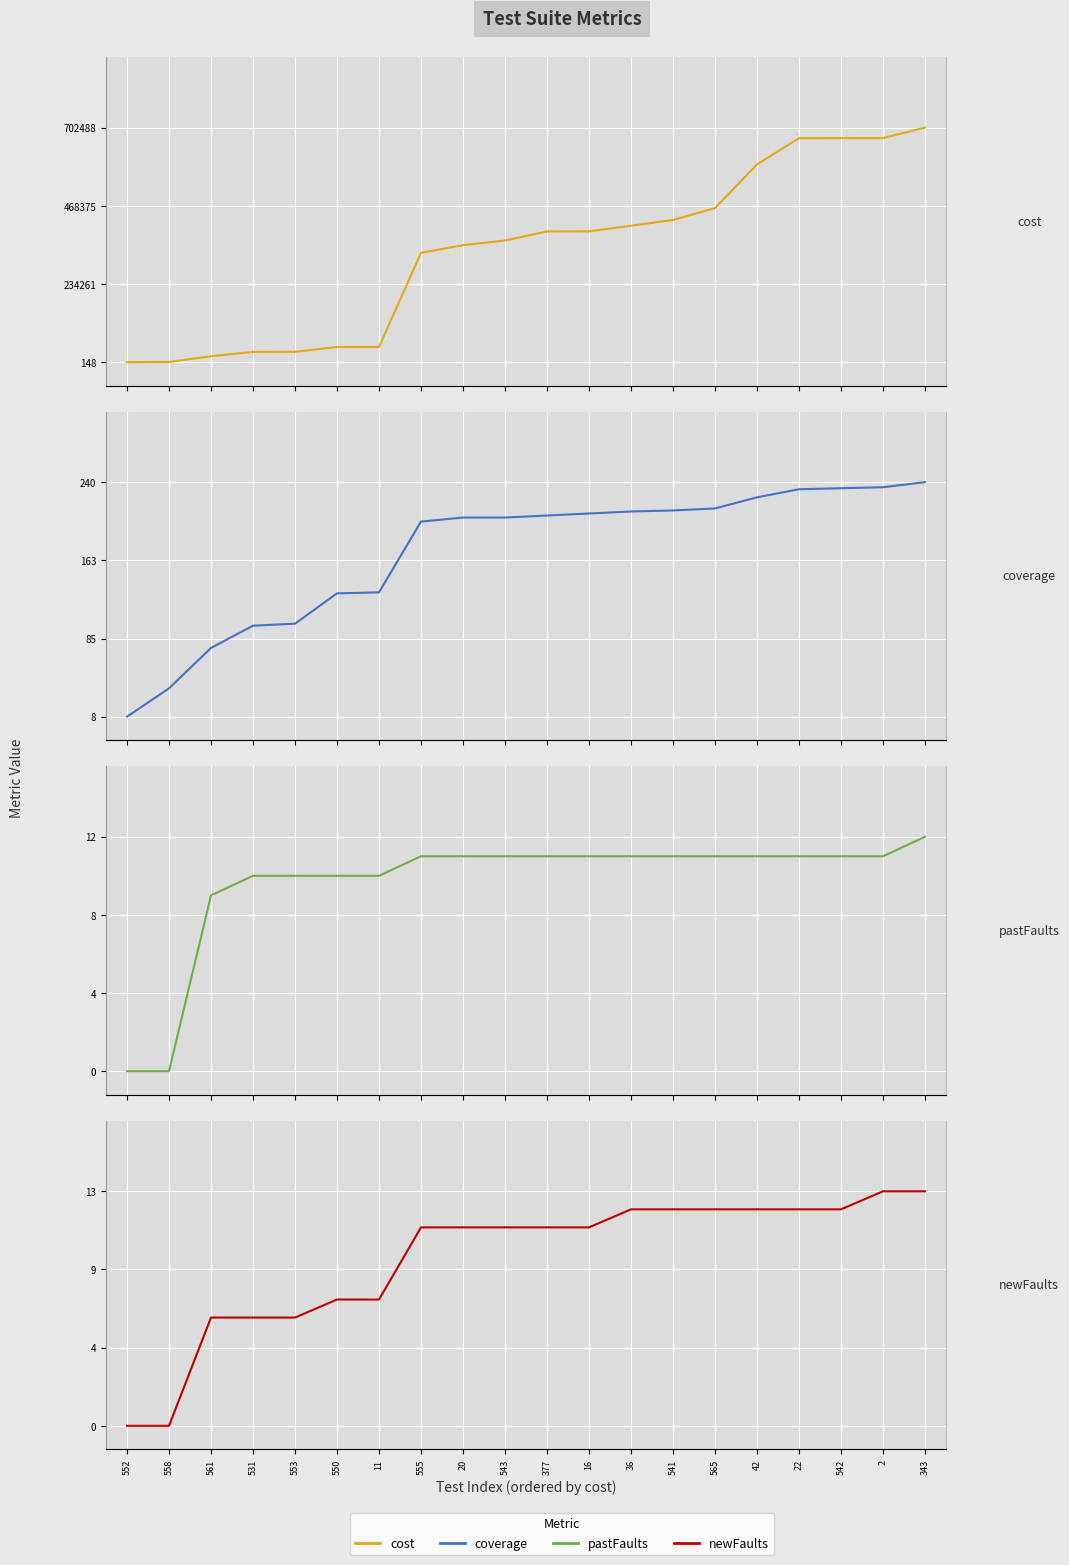

How many lines are shown in the chart?

4